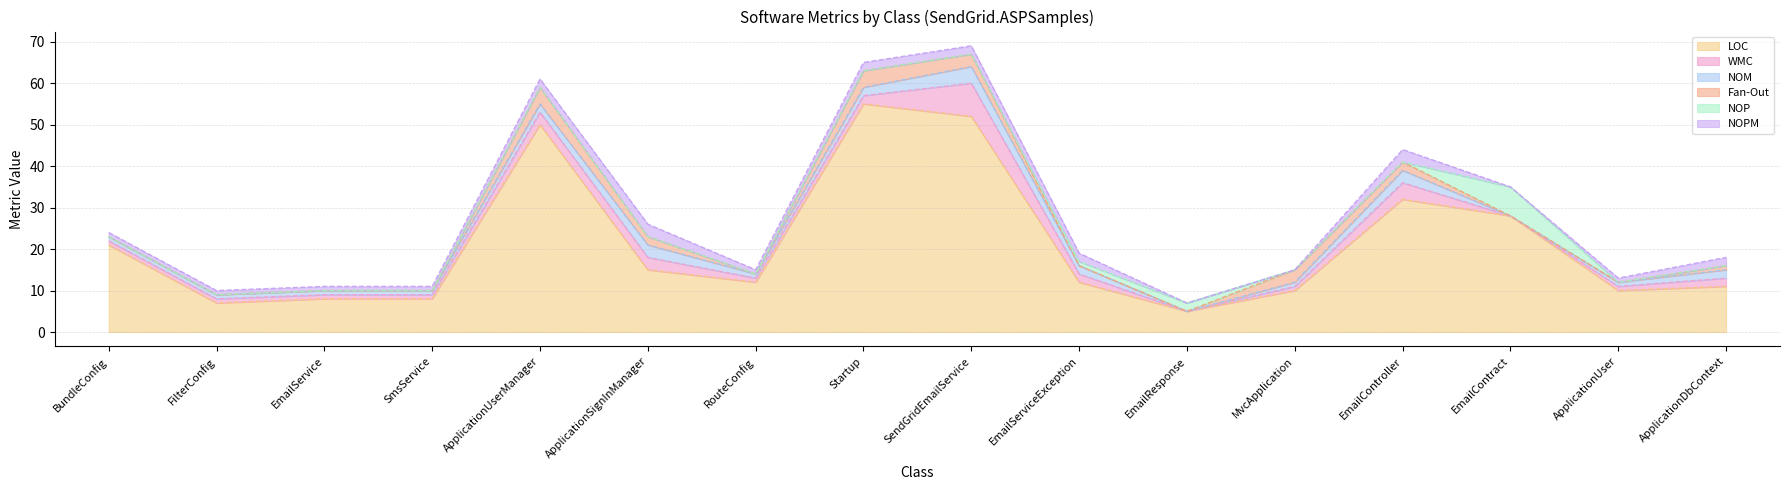

Reading left to right, what are all the values shown in this chart?

LOC: 21	7	8	8	50	15	12	55	52	12	5	10	32	28	10	11
WMC: 1	1	1	1	3	3	1	2	8	2	0	1	4	0	1	2
NOM: 1	1	1	1	2	3	1	2	4	2	0	1	3	0	1	2
Fan-Out: 0	0	0	0	4	2	0	4	3	0	0	3	2	0	0	1
NOP: 0	0	0	0	0	0	0	0	0	1	2	0	0	7	0	0
NOPM: 1	1	1	1	2	3	1	2	2	2	0	0	3	0	1	2